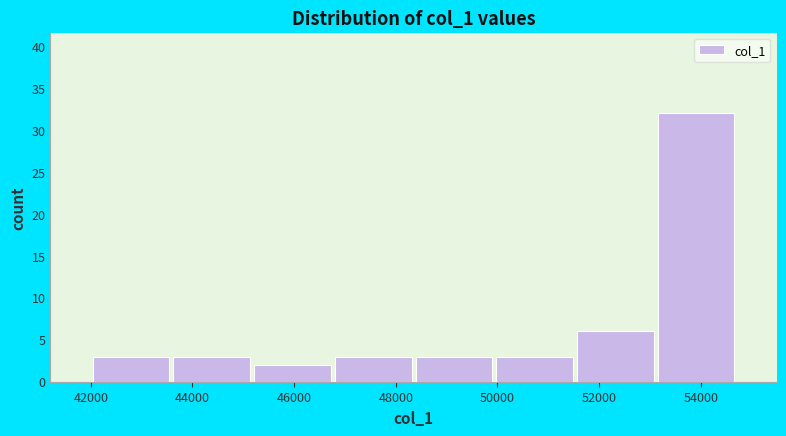

Reading left to right, transcribe this chart: for each bar, give the range it covers on the x-axis and its height. Neither the bar edges nor the heights are printed on the chart, so give them approximately, as read against the axes.

42000 to 43600: 3
43600 to 45200: 3
45200 to 46800: 2
46800 to 48400: 3
48400 to 50000: 3
50000 to 51600: 3
51600 to 53200: 6
53200 to 54600: 32